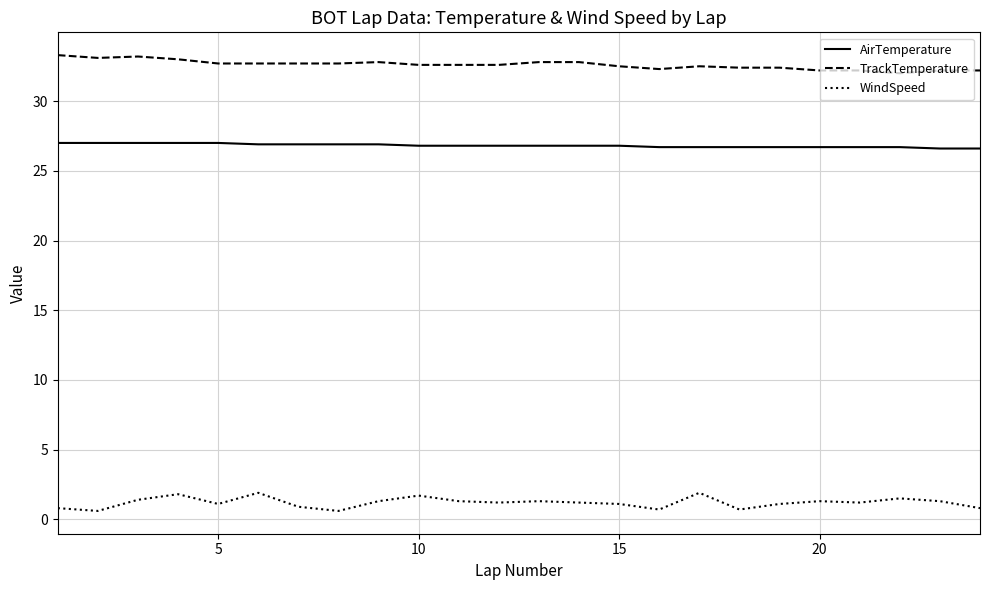

Rank the series by their average value, from lowest to highest.

WindSpeed, AirTemperature, TrackTemperature